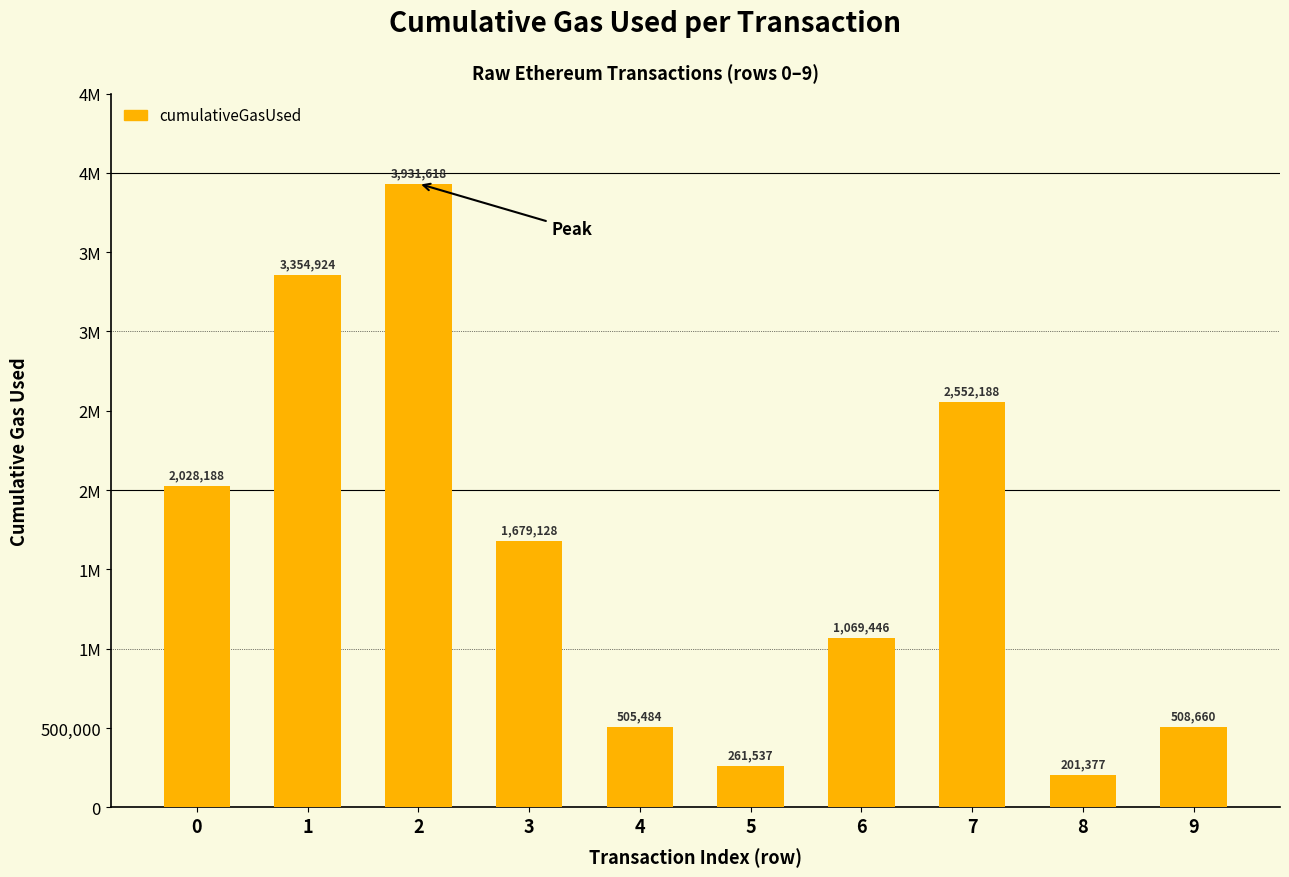

Which label corresponds to the smallest value in the chart?

8